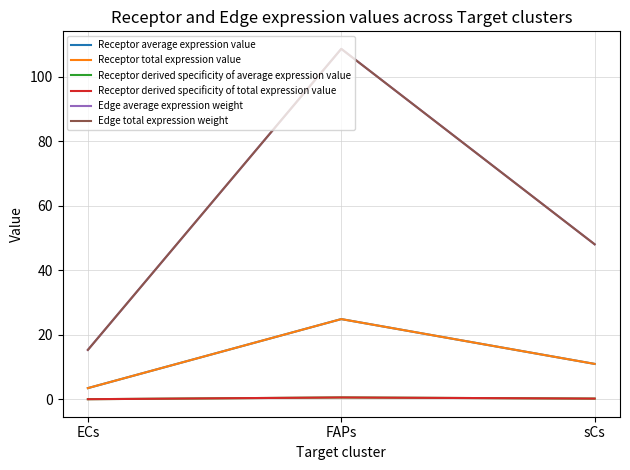

The Receptor derived specificity of total expression value series shows 0.2 at sCs. True or false?

False